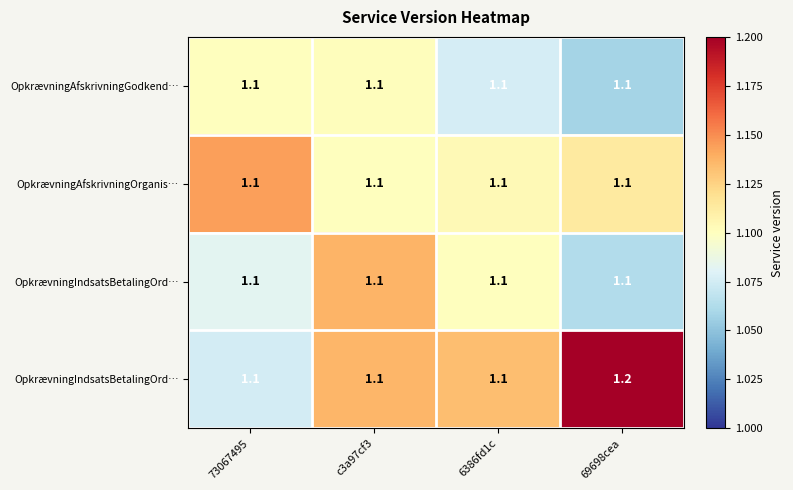

Reading left to right, transcribe all the data shown in this chart.

row_0: 73067495=1.1	c3a97cf3=1.1	6386fd1c=1.1	69698cea=1.1
row_1: 73067495=1.1	c3a97cf3=1.1	6386fd1c=1.1	69698cea=1.1
row_2: 73067495=1.1	c3a97cf3=1.1	6386fd1c=1.1	69698cea=1.1
row_3: 73067495=1.1	c3a97cf3=1.1	6386fd1c=1.1	69698cea=1.2